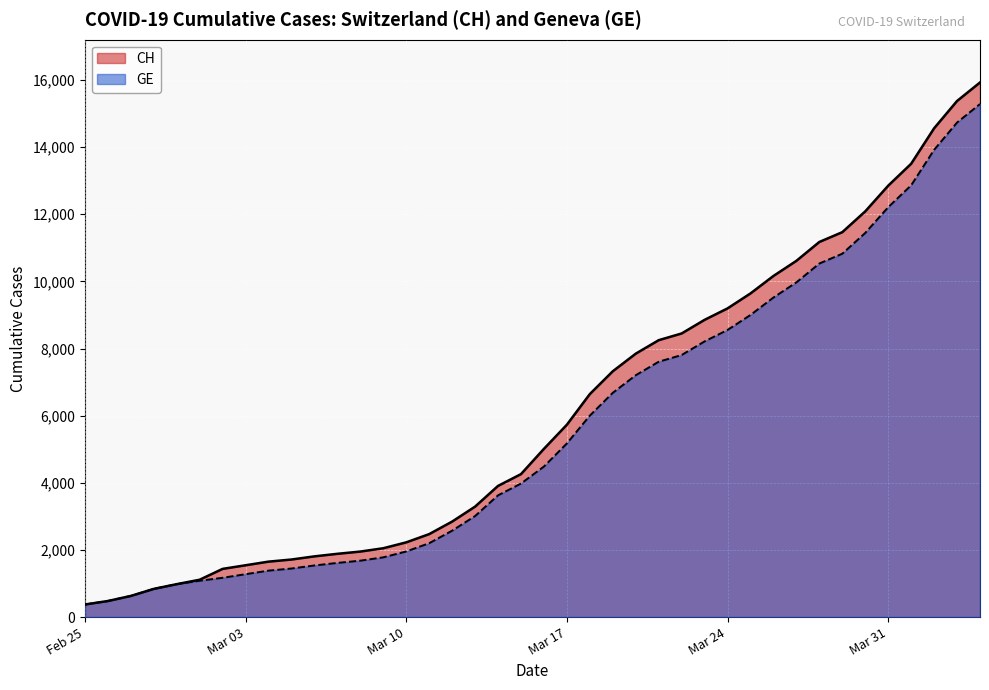

Which series has the widest spread of values?

CH